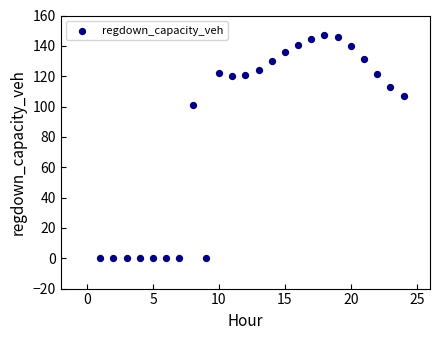

What is the range of Y values (max minus min)?

147.4